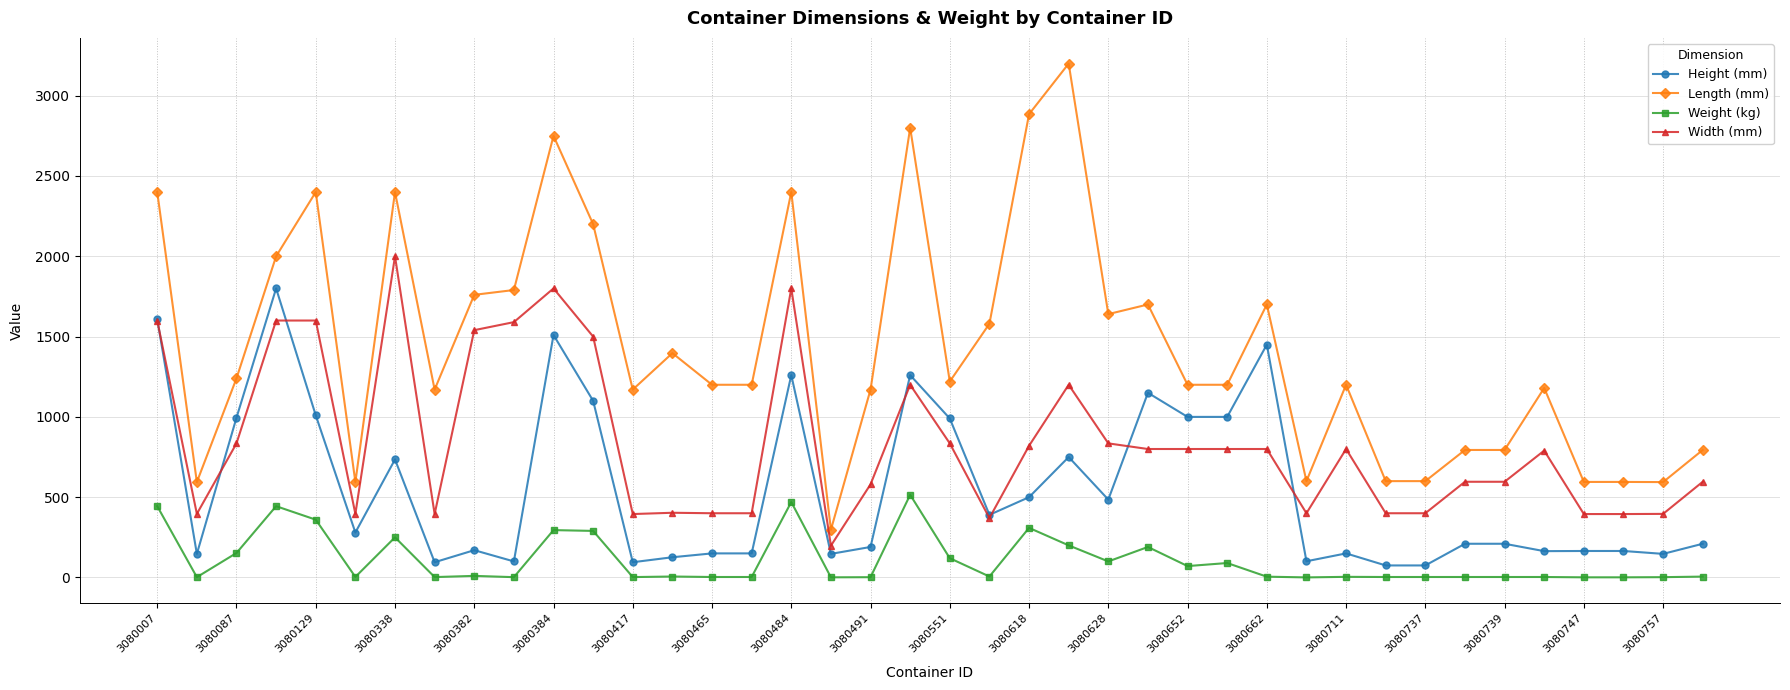

What is the value of the Height (mm) point at the 34th from the left?

210.0